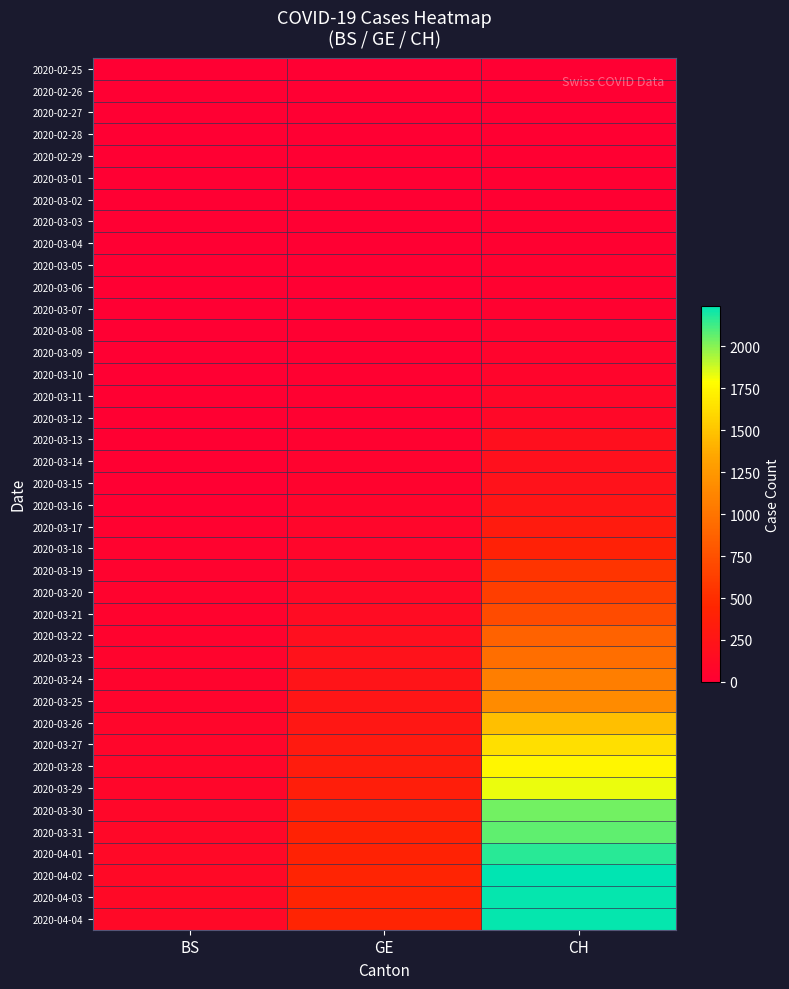

Which has a higher value, GE or BS?

GE